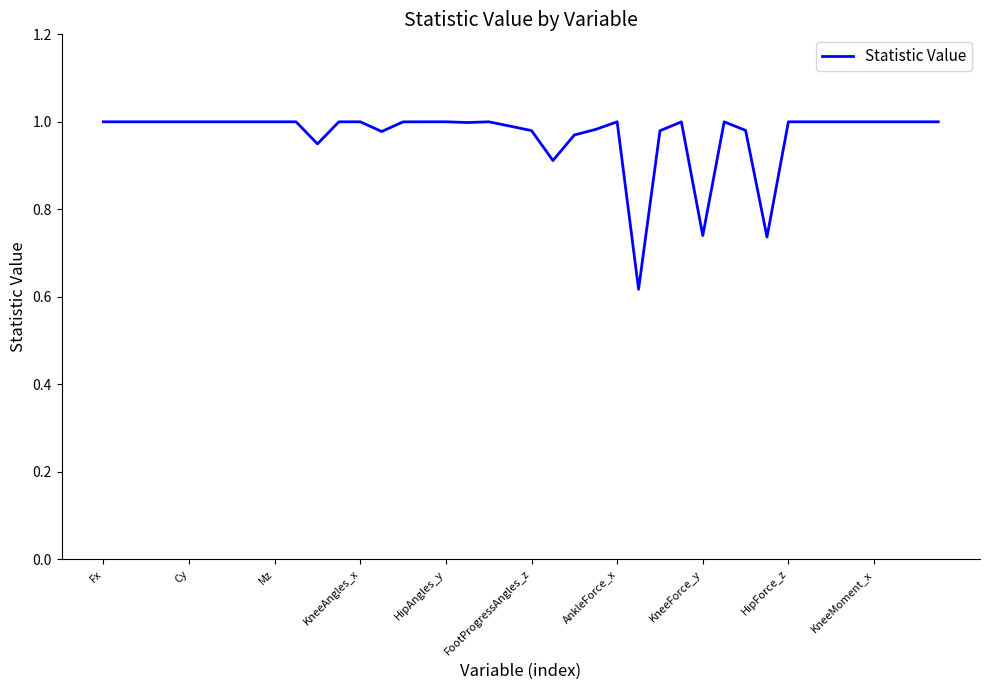

What is the difference between the maximum and minimum values?

0.4